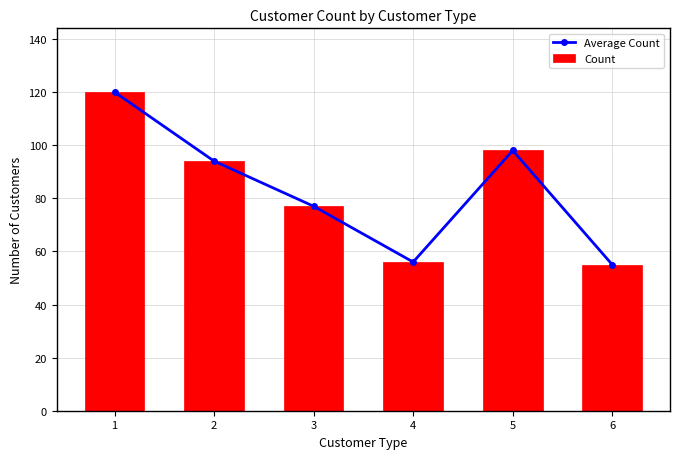

What is the difference between the second highest and second lowest values in the Count series?

42